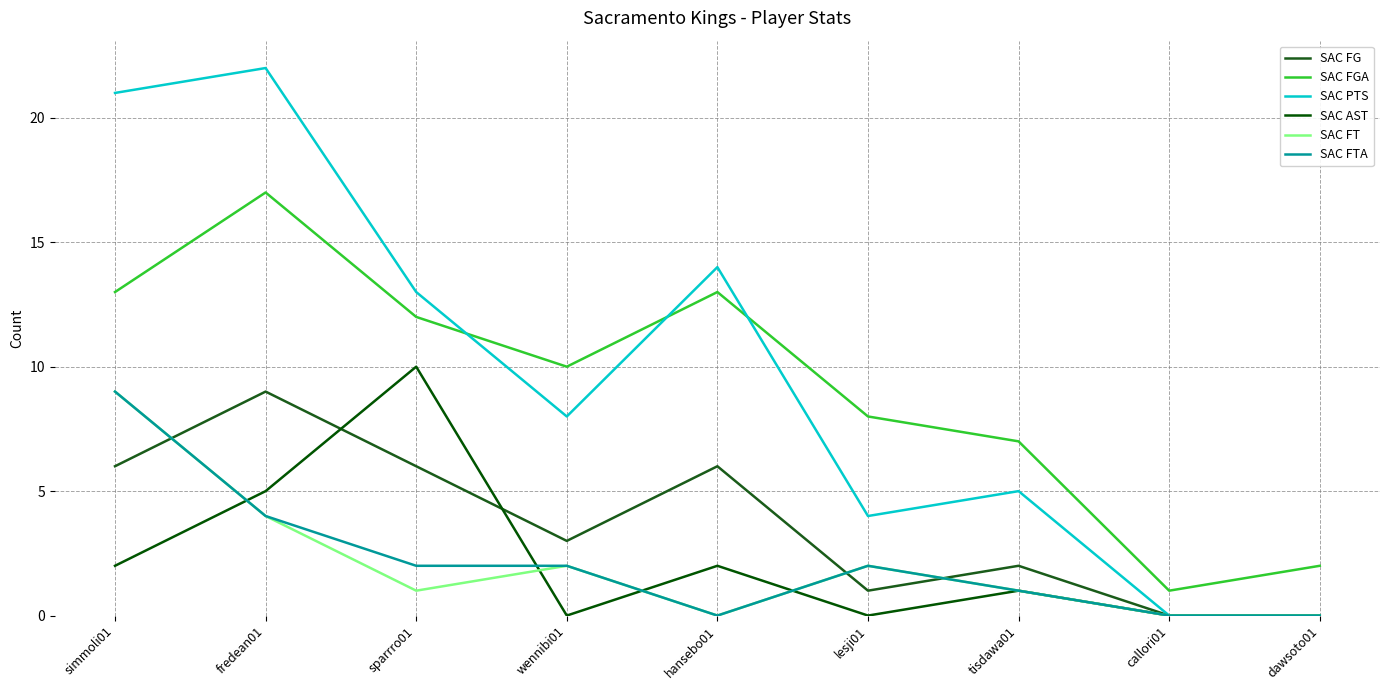

Reading right to left, transcribe all the data shown in this chart.

SAC FG: 0	0	2	1	6	3	6	9	6
SAC FGA: 2	1	7	8	13	10	12	17	13
SAC PTS: 0	0	5	4	14	8	13	22	21
SAC AST: 0	0	1	0	2	0	10	5	2
SAC FT: 0	0	1	2	0	2	1	4	9
SAC FTA: 0	0	1	2	0	2	2	4	9